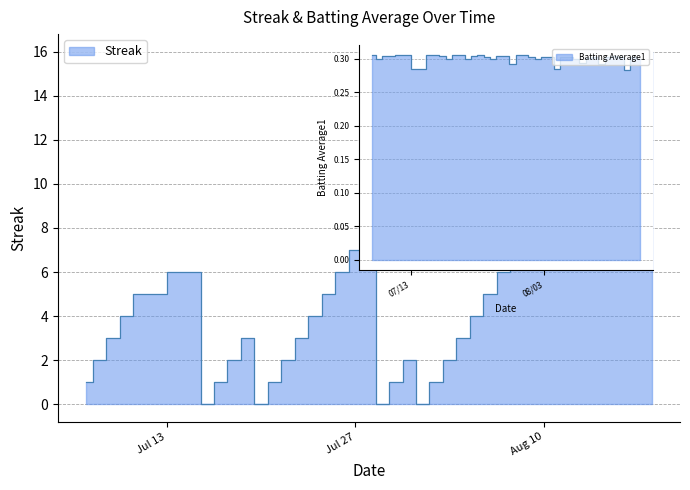

Does the chart have visible grid lines?

Yes